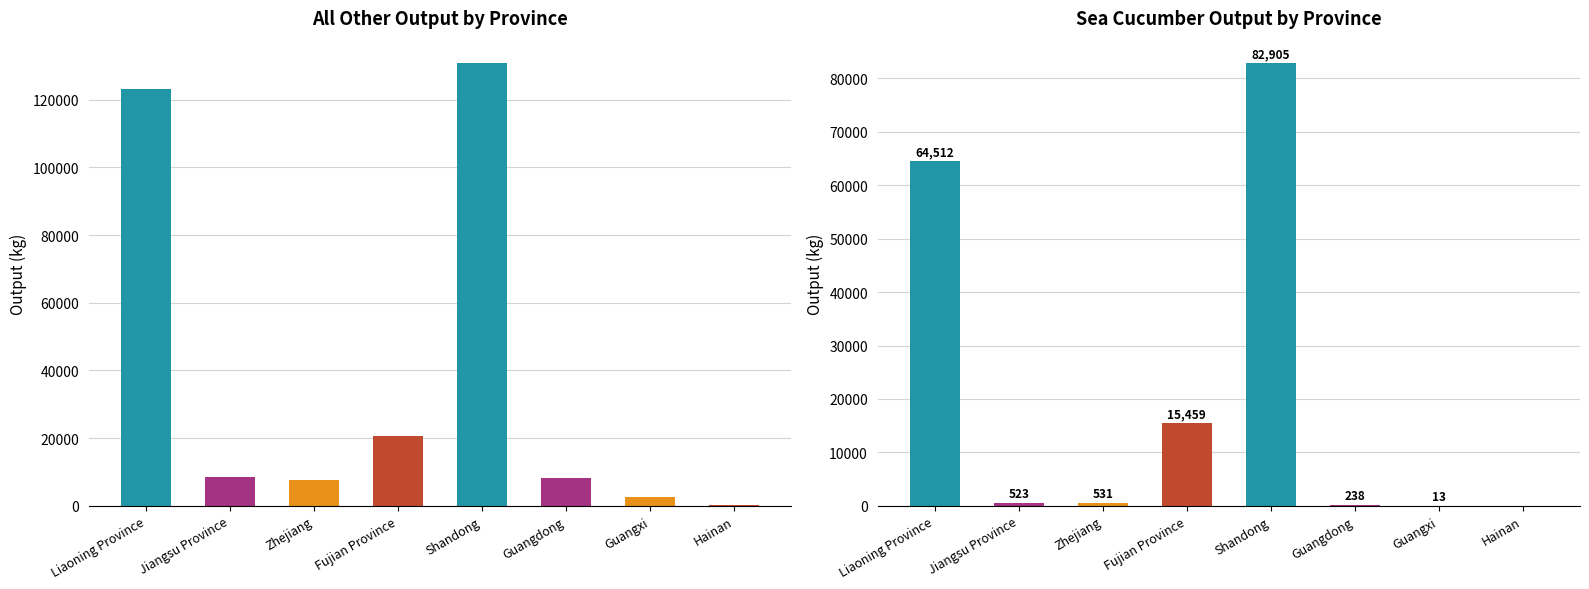

Reading right to left, what are all the values shown in this chart?

all other: 340	2729	8341	130920	20596	7767	8587	123138
sea cucumber: 0	13	238	82905	15459	531	523	64512